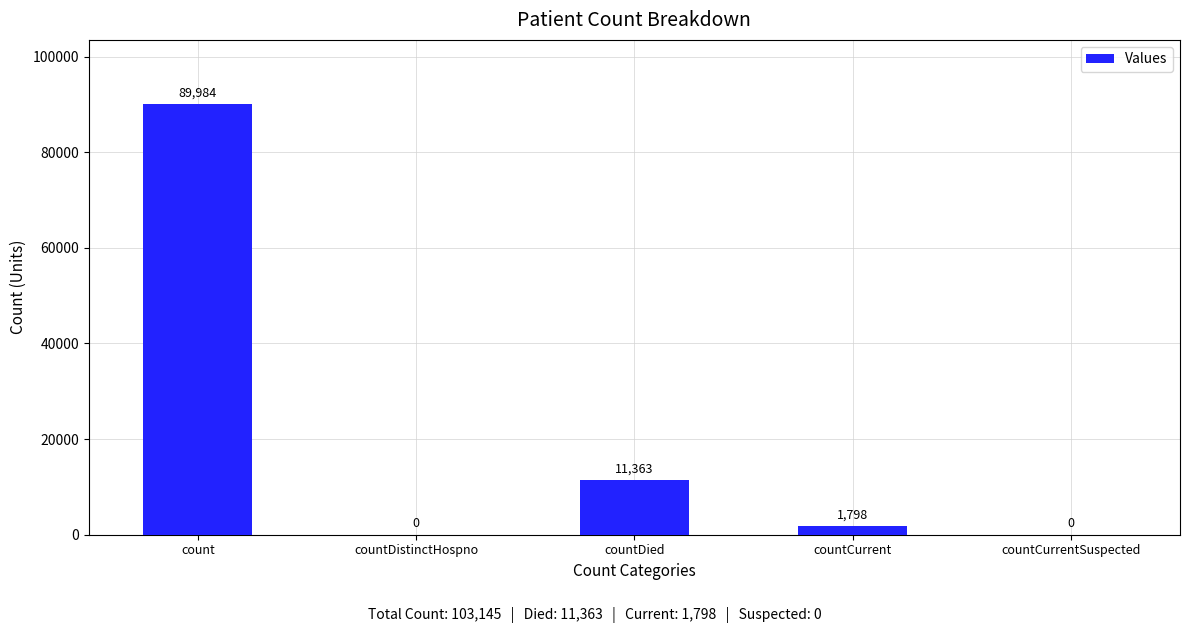

How many positive values are there?

3